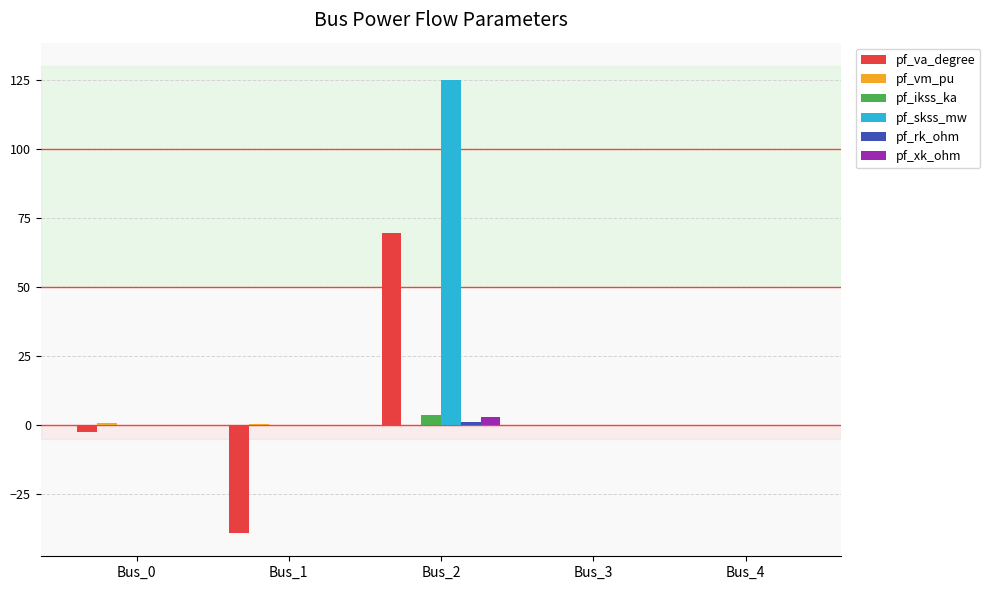

What is the spread (max minus min) of values at Bus_0?

3.5